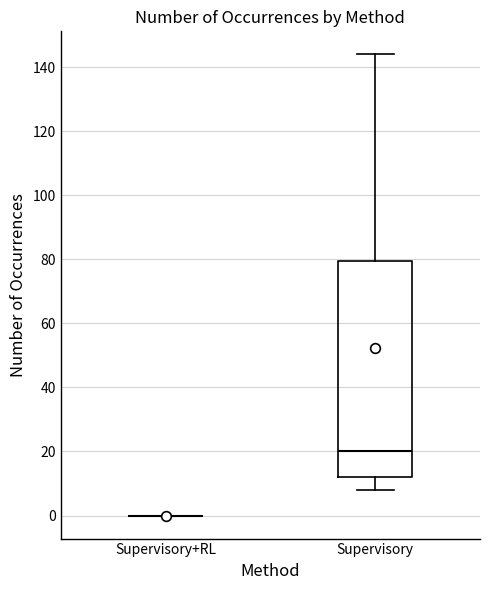

Reading left to right, transcribe this box plot: for each box, give where its median line is, the range the box spans, and where its two whiskers end, as read against the y-axis. The values are not printed on the chart, so give them approximately, as read against the axis.

Supervisory+RL: box collapsed to a line at 0, whiskers 0 to 0
Supervisory: median 20, box 12 to 80, whiskers 8 to 144